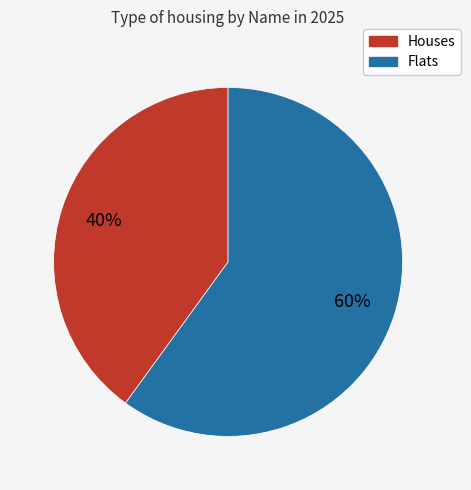

Does Houses account for over 50% of the chart?

No